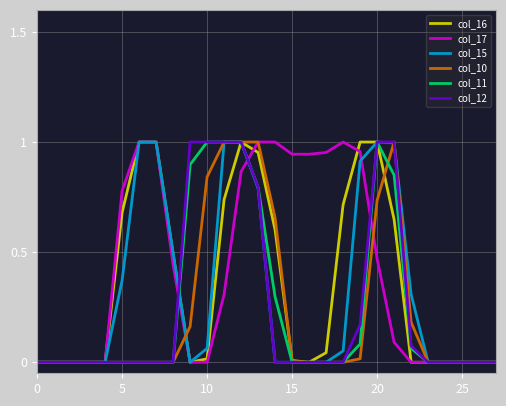

Which series has the largest total across all categories?

col_17